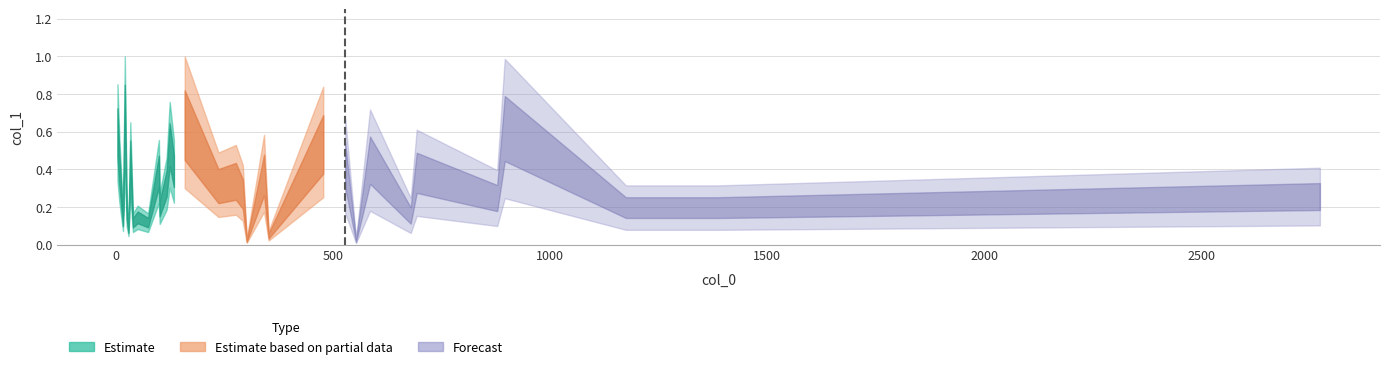

Does the chart display data point markers on the line(s)?

No